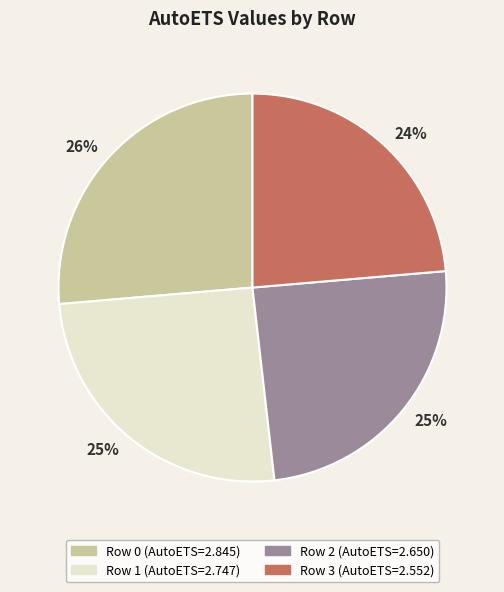

How many slices are in this pie chart?

4